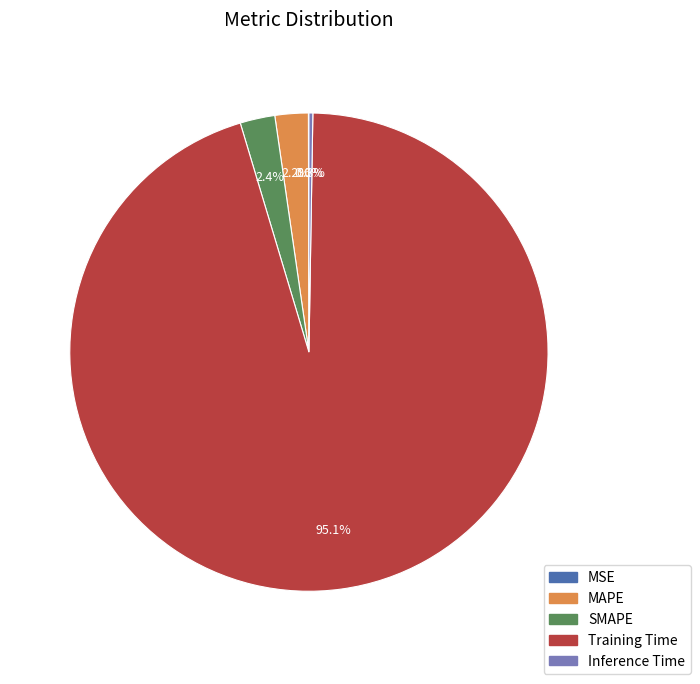

What percentage is NOT represented by SMAPE?

97.6%